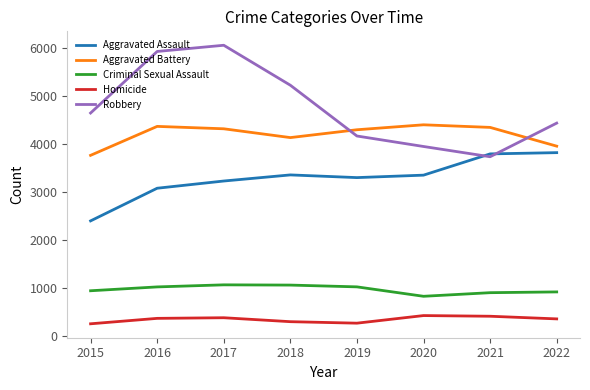

What is the total value across all series at 2019?

13076